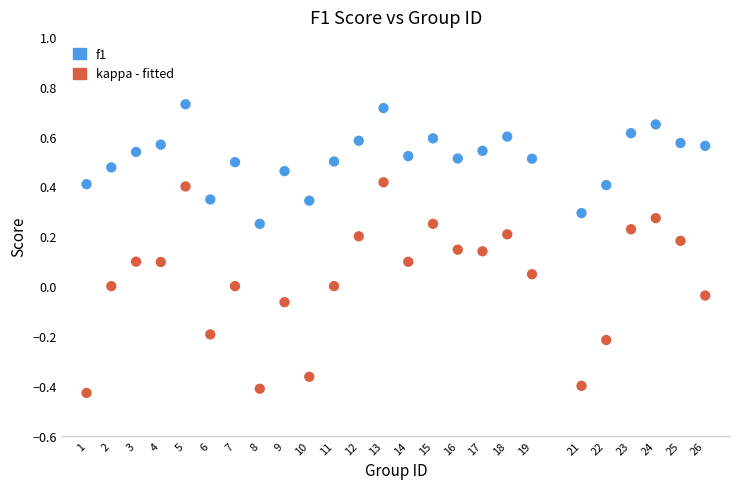

Across all data points, what is the range of Y values (max minus min)?

1.2